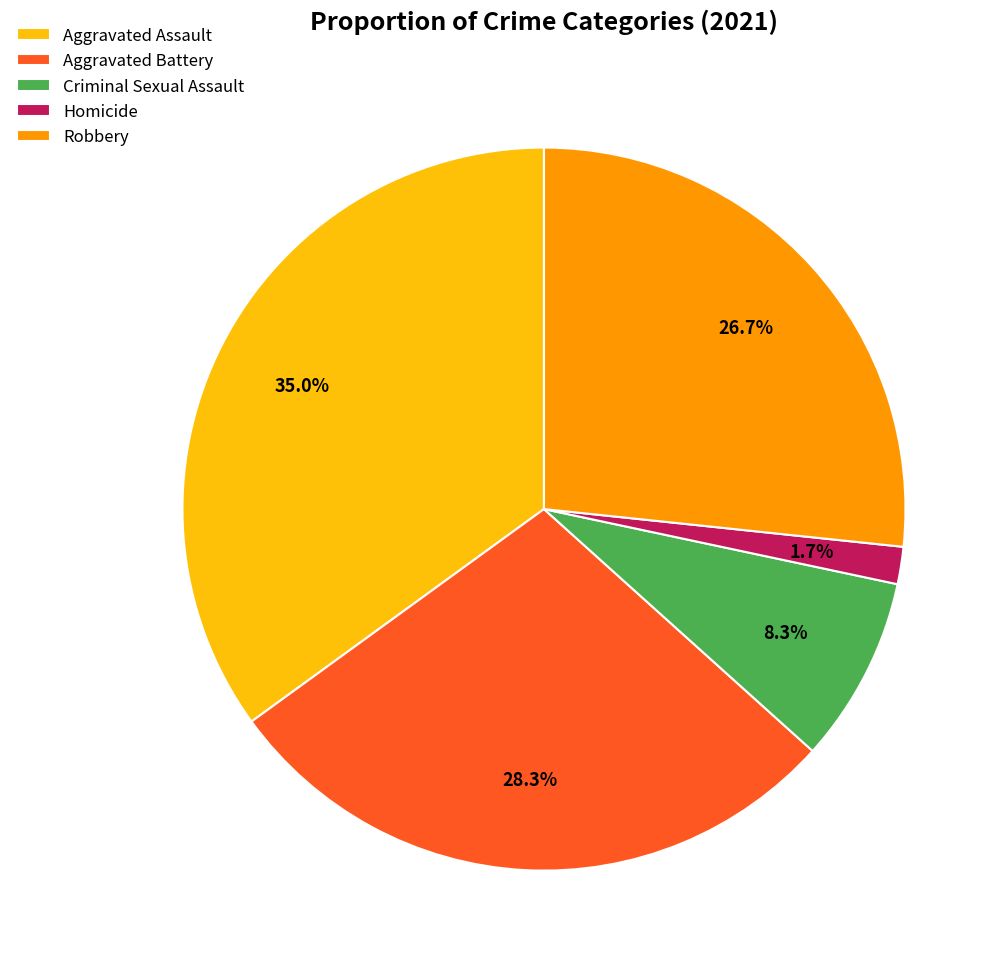

Is there a majority slice in this chart?

No